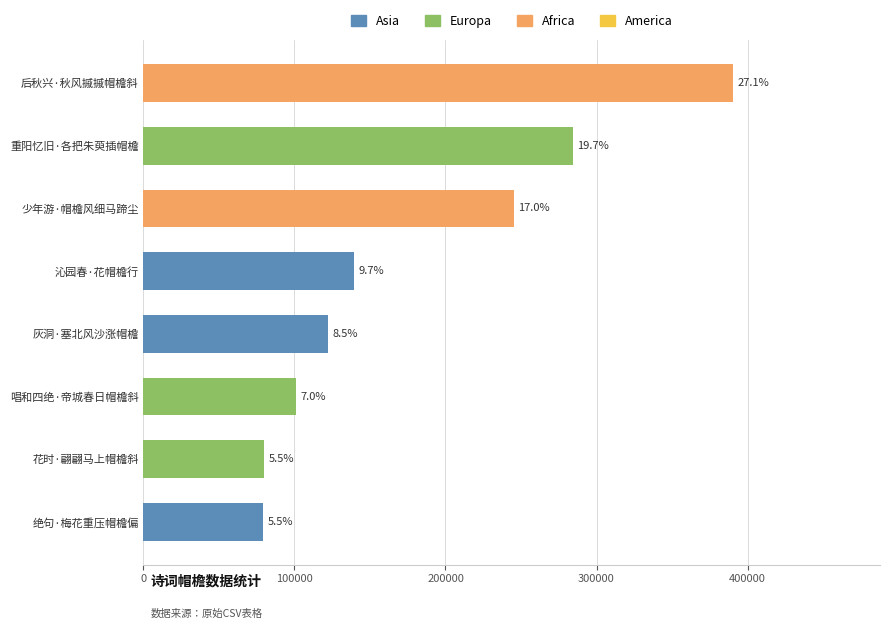

Does the chart contain any negative values?

No